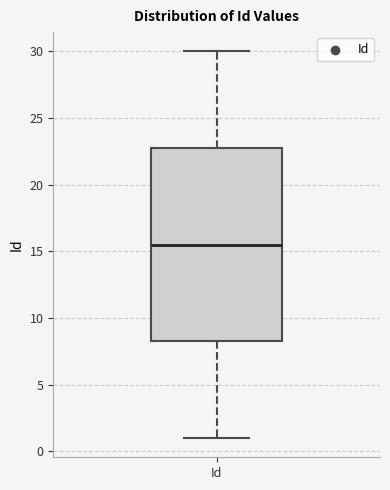

Read this box plot against the y-axis: the position of the median line, the range covered by the box, and the ends of both whiskers. The values are not printed on the chart, so give them approximately, as read against the axis.

median 15.5, box 8.5 to 23.0, whiskers 1.0 to 30.0